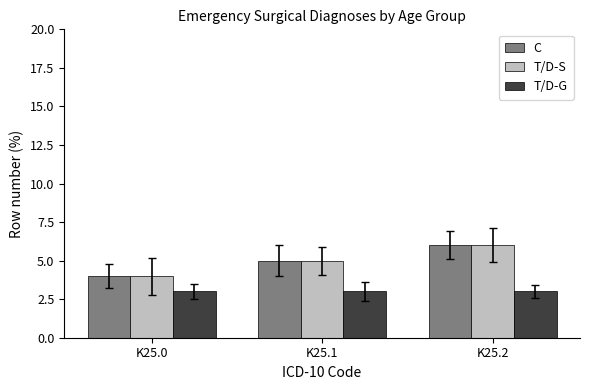

The T/D-G series shows 5 at K25.0. True or false?

False